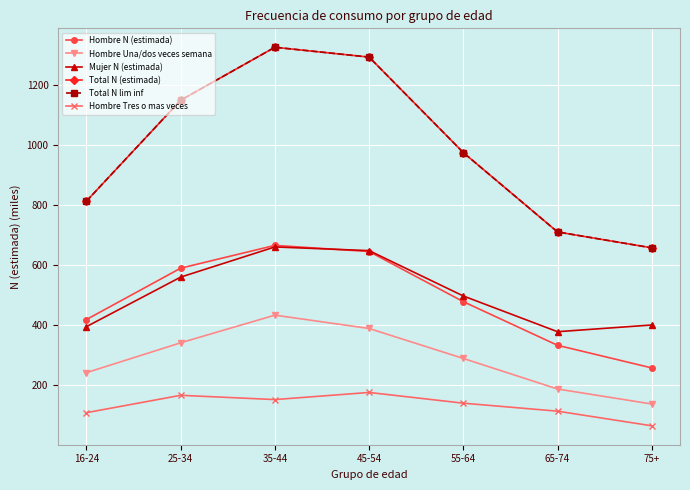

The Hombre N (estimada) series shows 436.0 at 75+. True or false?

False